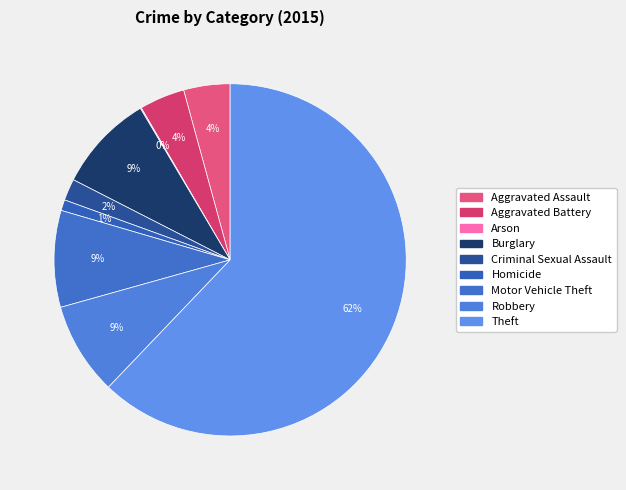

To the nearest percent, what percentage of the pie is Theft?

62%